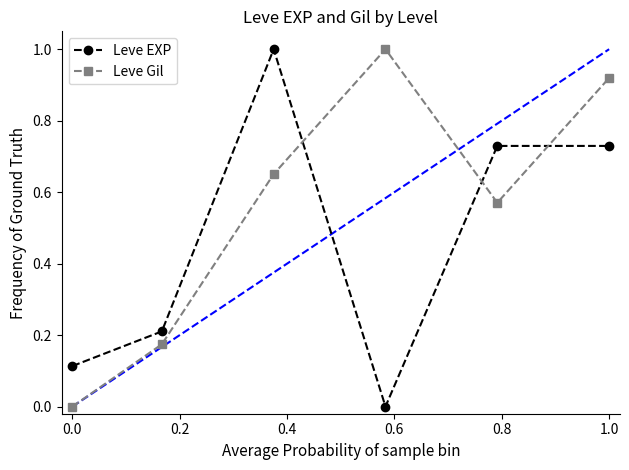

List the series in order of their overall mean, lowest first.

Leve EXP, Leve Gil